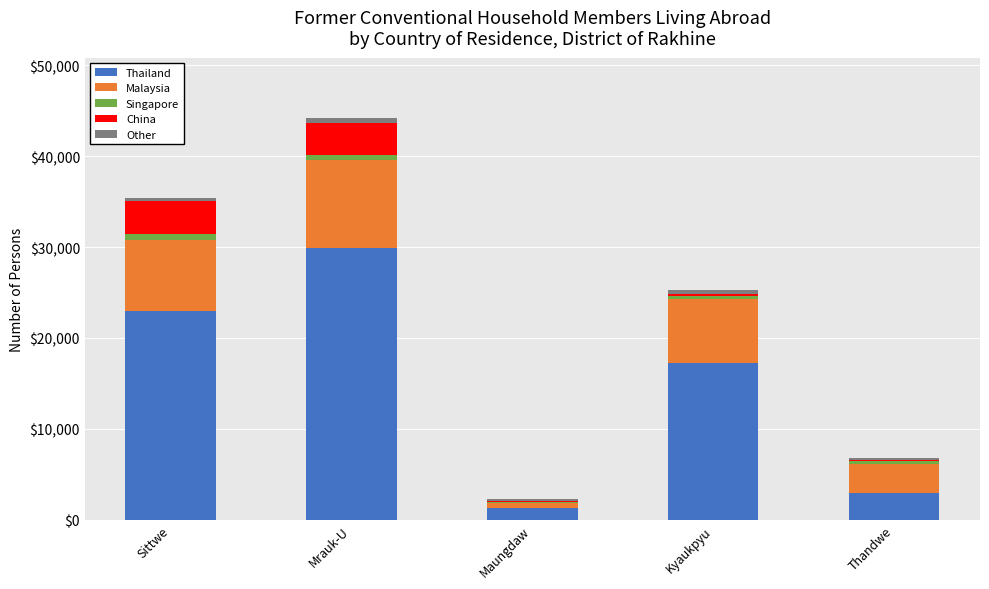

Reading left to right, what are the values for Thailand?

Sittwe=23019	Mrauk-U=29917	Maungdaw=1290	Kyaukpyu=17192	Thandwe=2952